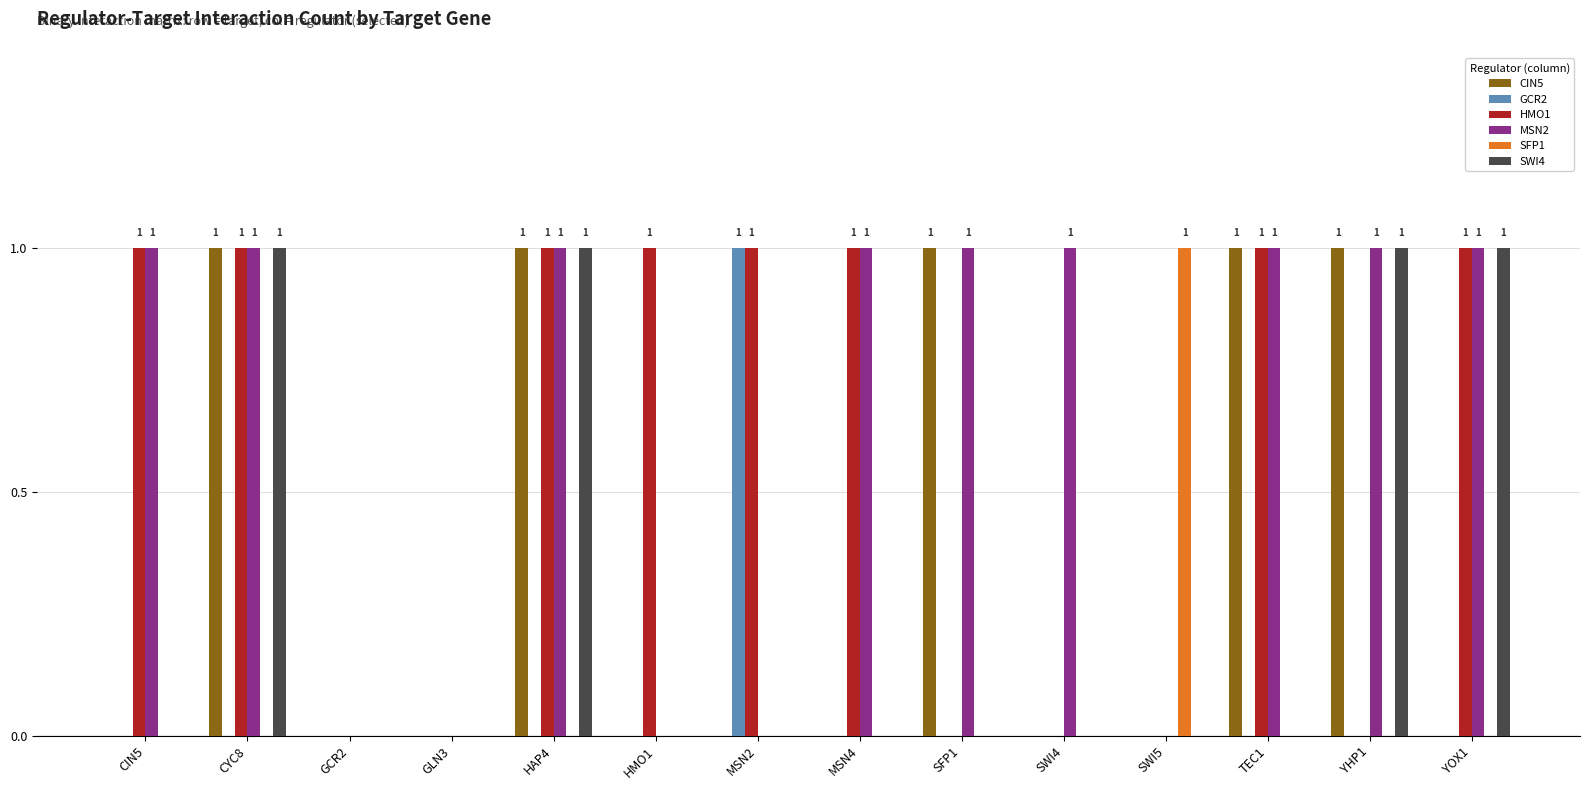

What is the total value across all series at HAP4?

4